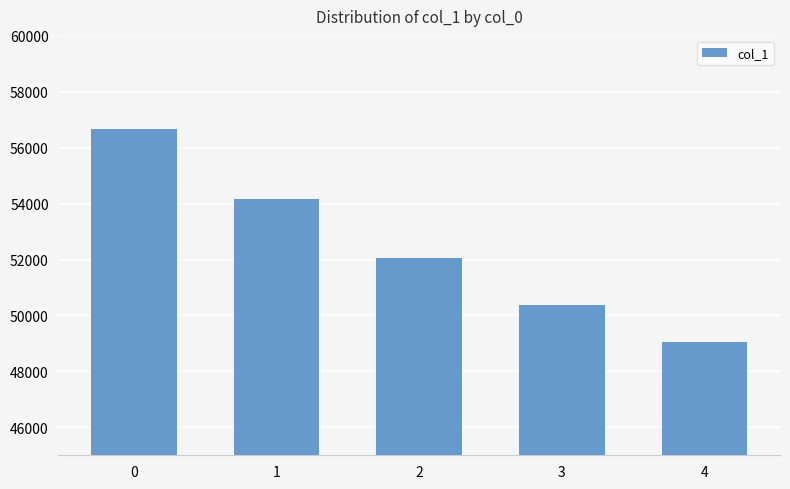

The value at 4 is 49057. True or false?

True